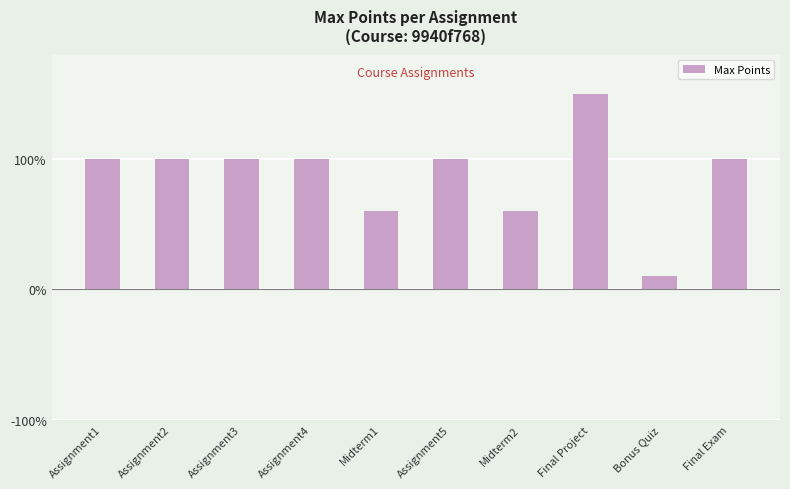

What is the label of the 2nd bar from the right?

Bonus Quiz